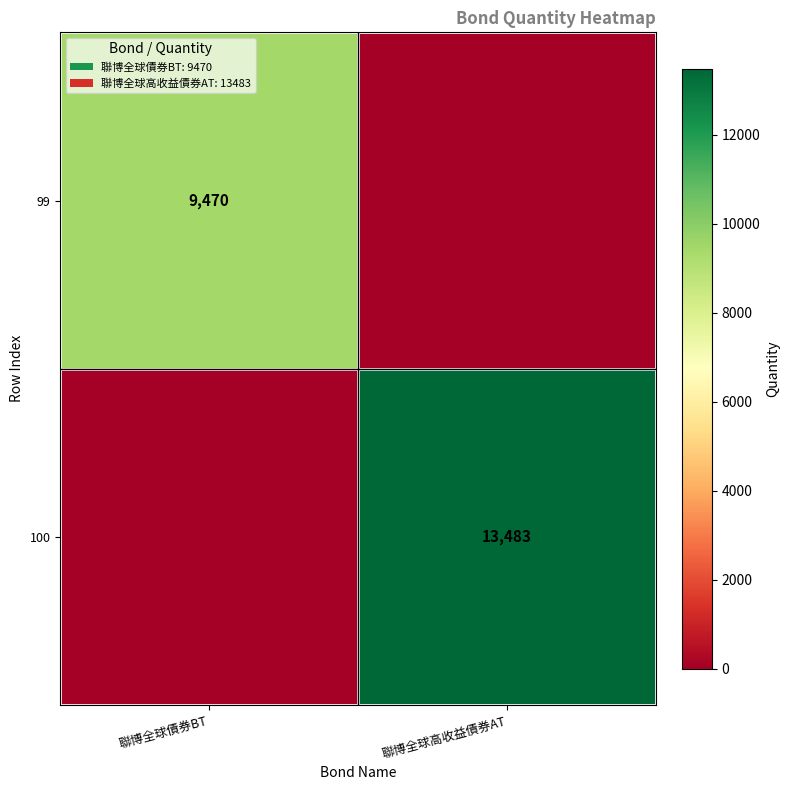

What is the total value across all series at 聯博全球高收益債券AT?

13483